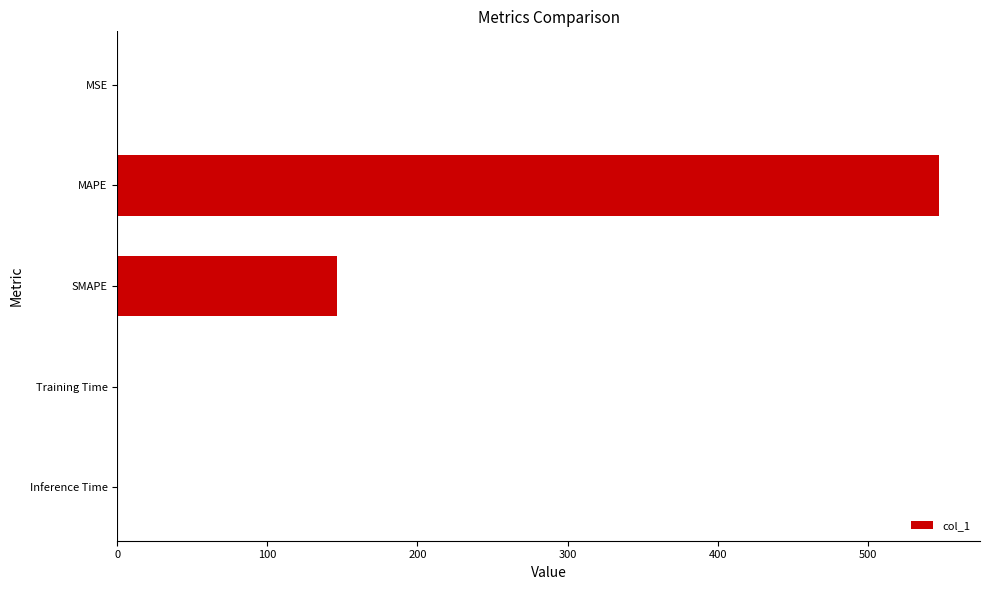

What is the sum of all values?

694.1